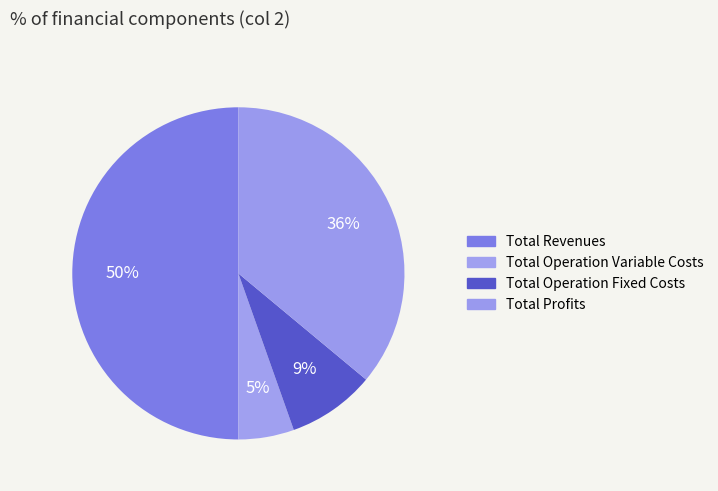

How many slices are in this pie chart?

4